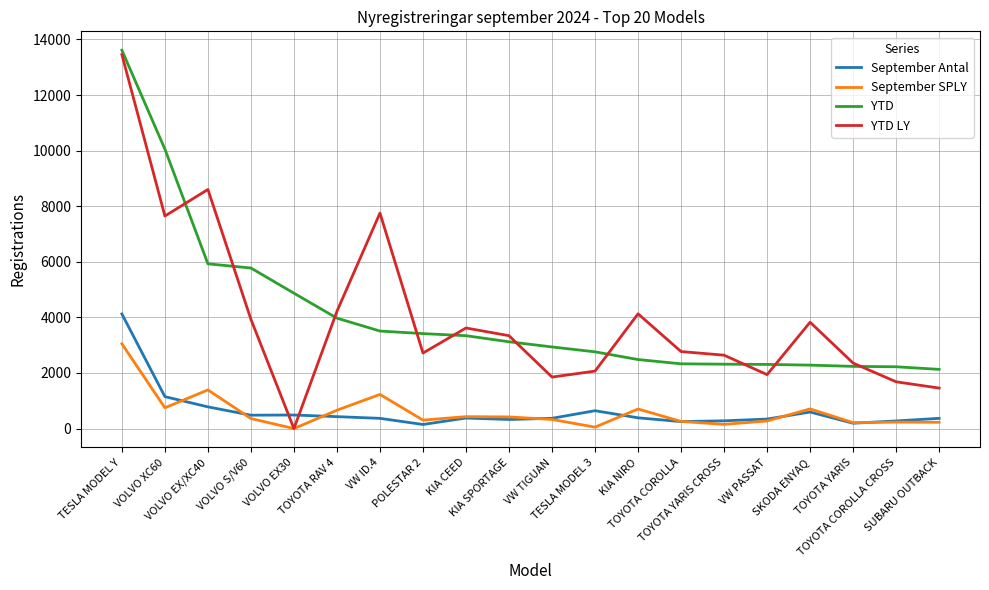

List the series in order of their peak value, lowest first.

September SPLY, September Antal, YTD LY, YTD